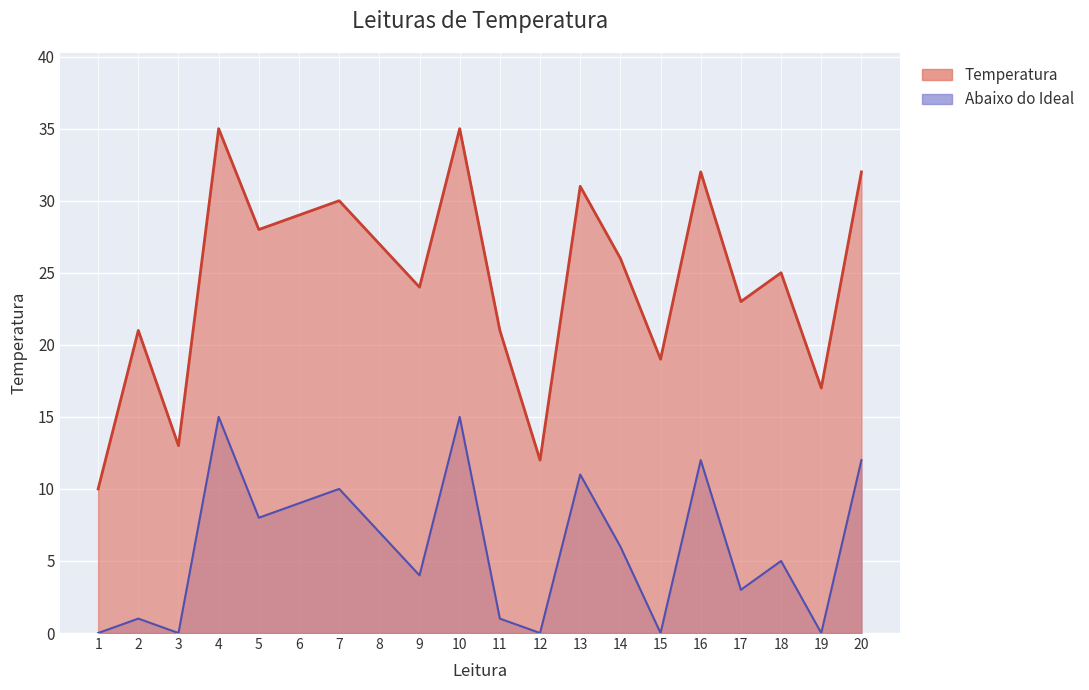

Which series changed the most between 4 and 6?

Temperatura